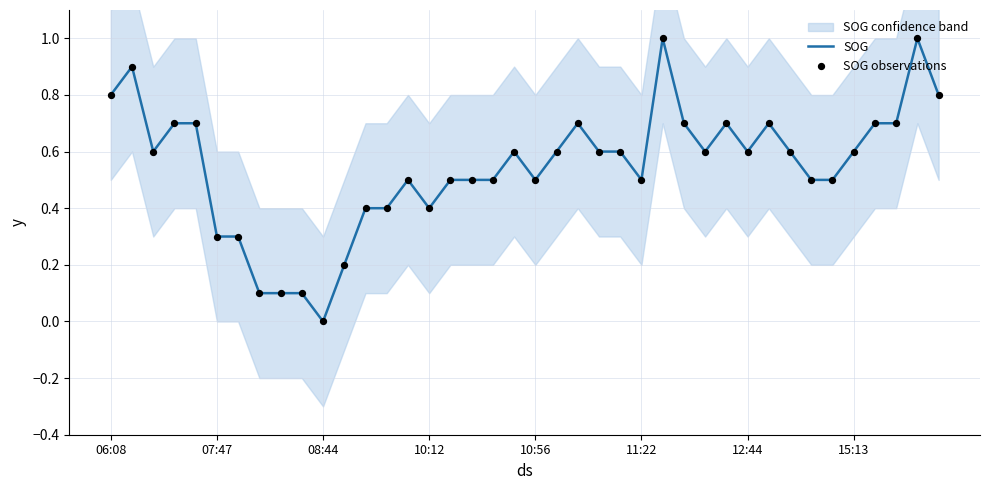

At which category is the sum across all series the highest?

26